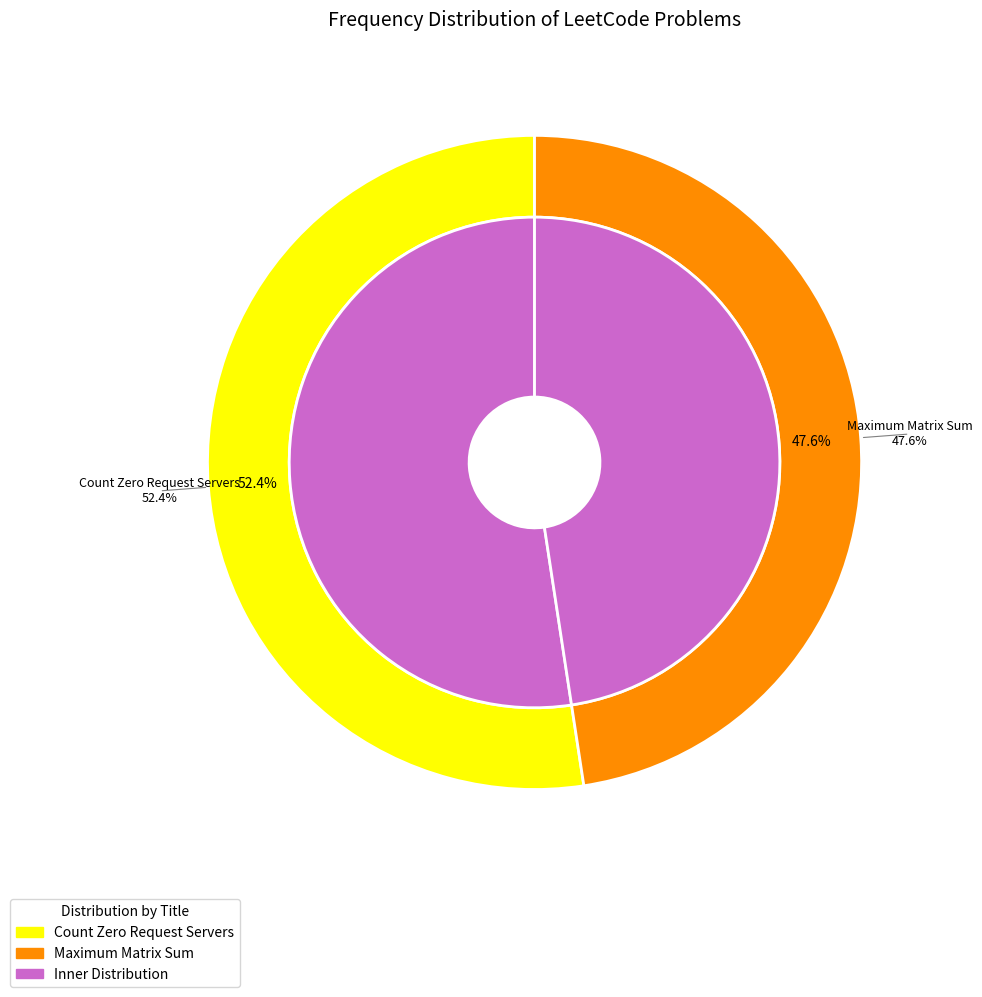

Is there a majority slice in this chart?

Yes